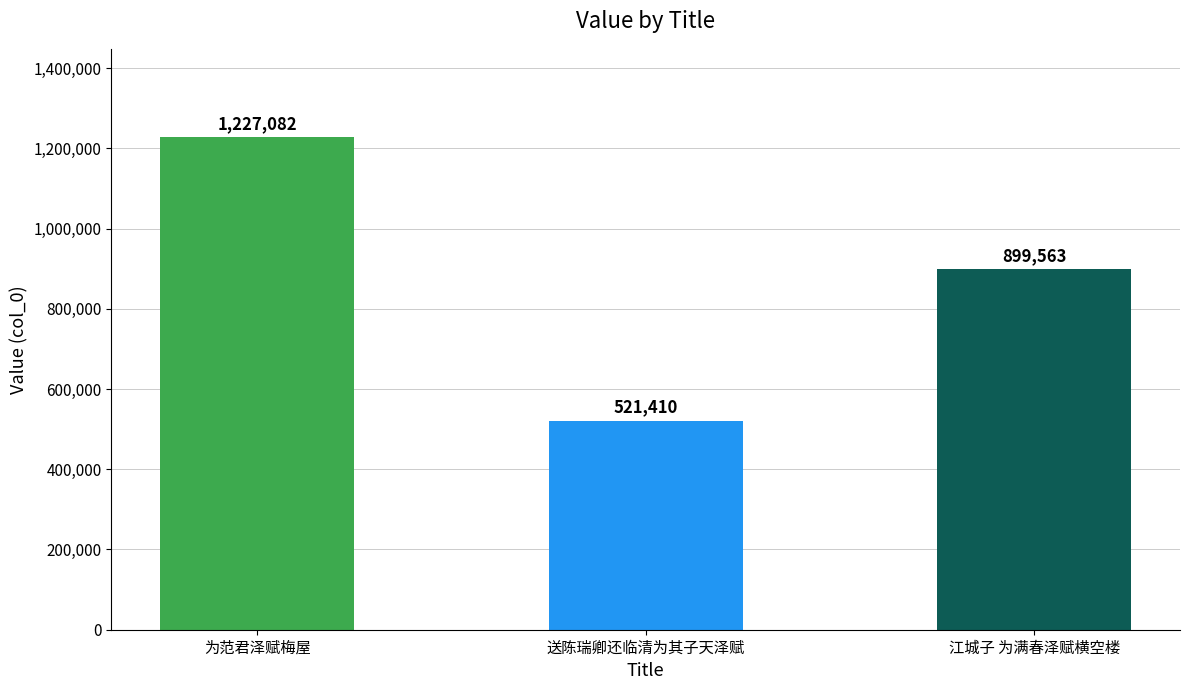

The chart shows a value of 899563 at 江城子 为满春泽赋横空楼. True or false?

True